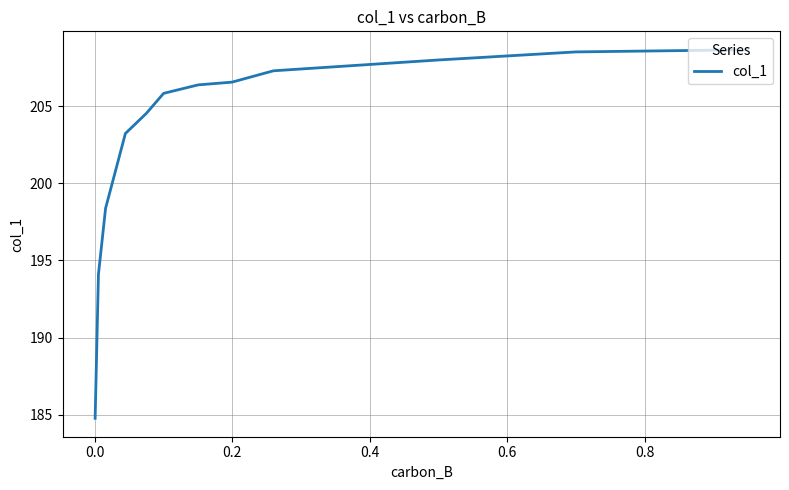

What is the difference between the maximum and minimum values?

23.9